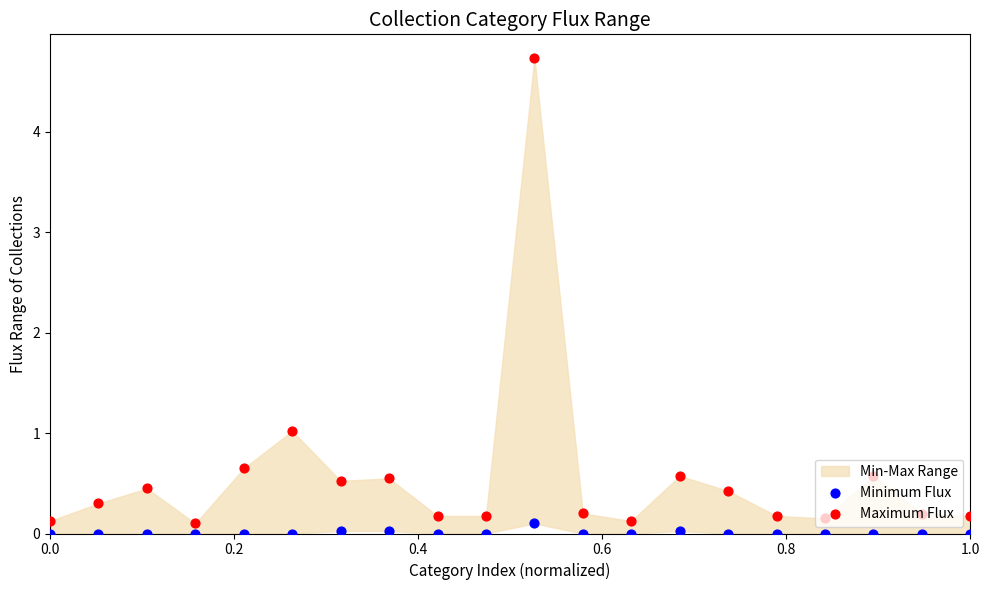

Which series reaches the maximum Y coordinate?

Maximum Flux